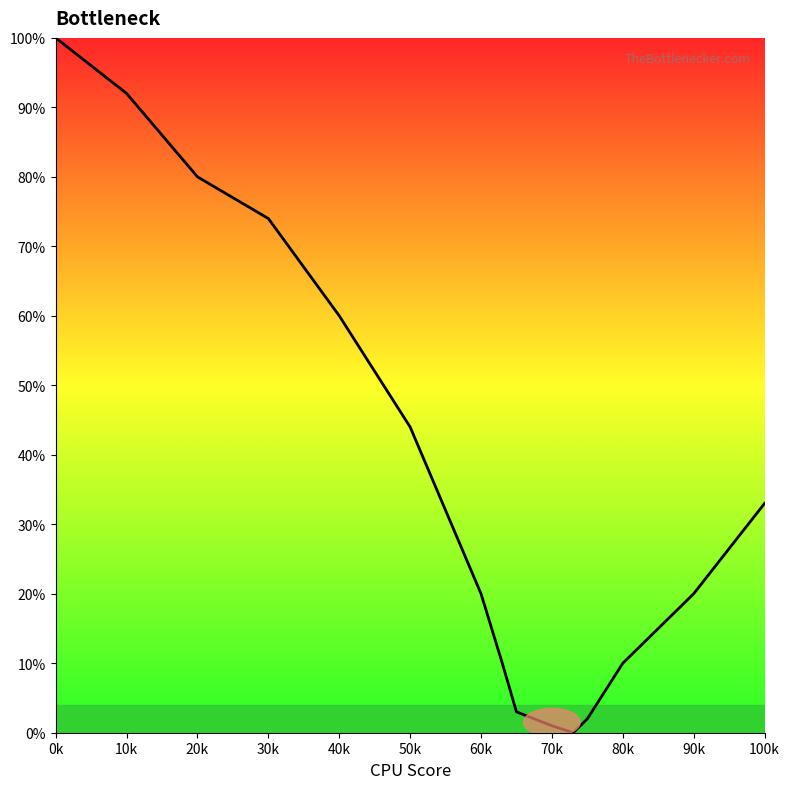

What is the maximum value shown in the chart?

100